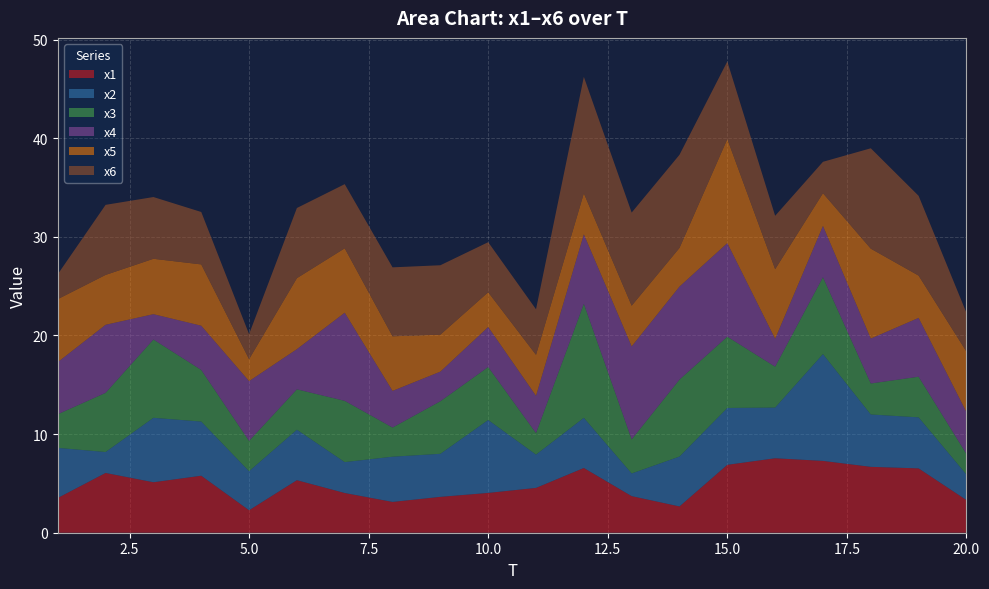

Reading left to right, list all the values displayed in this chart.

x1: 3.5	6.1	5.1	5.8	2.3	5.3	4.0	3.1	3.6	4.0	4.5	6.6	3.7	2.7	6.9	7.6	7.3	6.7	6.5	3.3
x2: 5.1	2.1	6.5	5.5	4.0	5.1	3.1	4.6	4.4	7.4	3.4	5.1	2.3	5.1	5.8	5.1	10.8	5.3	5.2	2.6
x3: 3.4	6.0	7.9	5.2	3.1	4.1	6.2	3.0	5.3	5.4	2.2	11.6	3.5	7.8	7.2	4.1	7.8	3.1	4.1	2.1
x4: 5.3	6.9	2.6	4.5	6.1	4.1	8.9	3.7	3.0	4.1	3.8	7.0	9.4	9.4	9.5	2.8	5.2	4.6	6.0	4.2
x5: 6.4	5.1	5.6	6.2	2.2	7.2	6.5	5.5	3.7	3.5	4.2	4.2	4.1	3.9	10.6	7.1	3.3	9.1	4.3	6.1
x6: 2.5	7.1	6.3	5.3	2.5	7.1	6.5	7.0	7.0	5.1	4.6	11.8	9.4	9.4	7.9	5.4	3.2	10.2	8.1	3.9